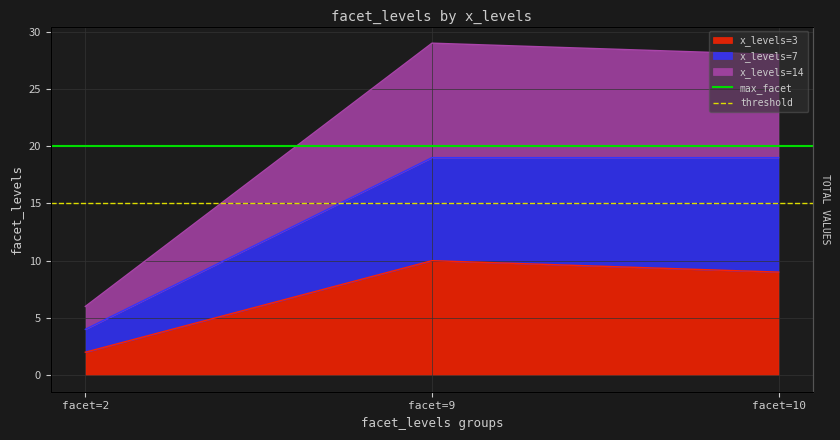

What is the value of the threshold point at the 2nd from the left?

15